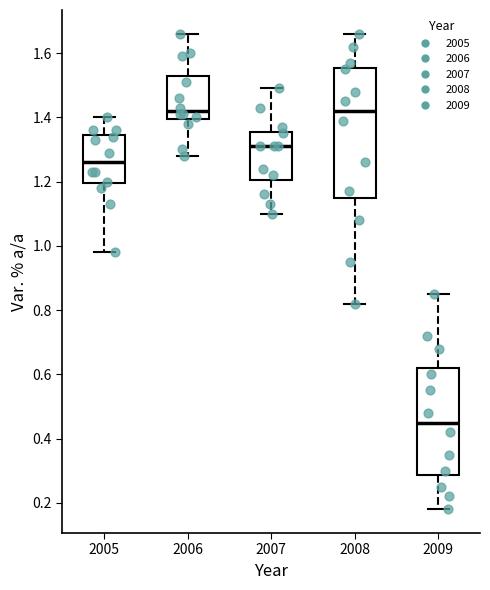

Which box has the lowest median line?

2009